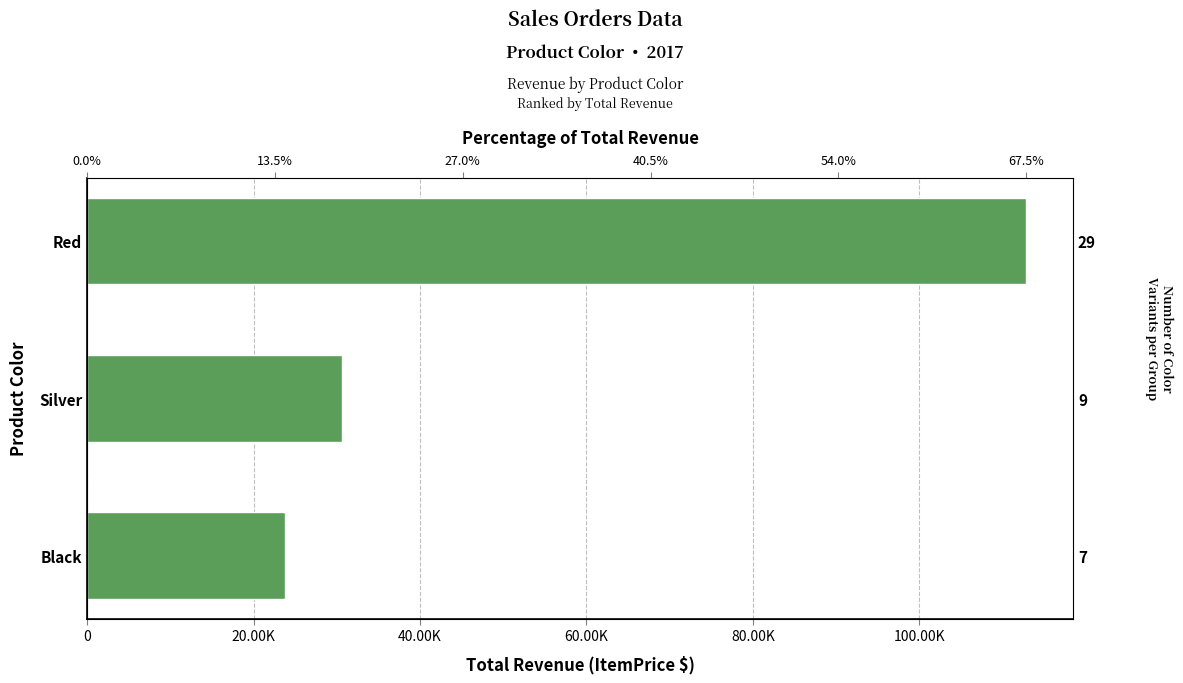

What position from the left is Black?

1